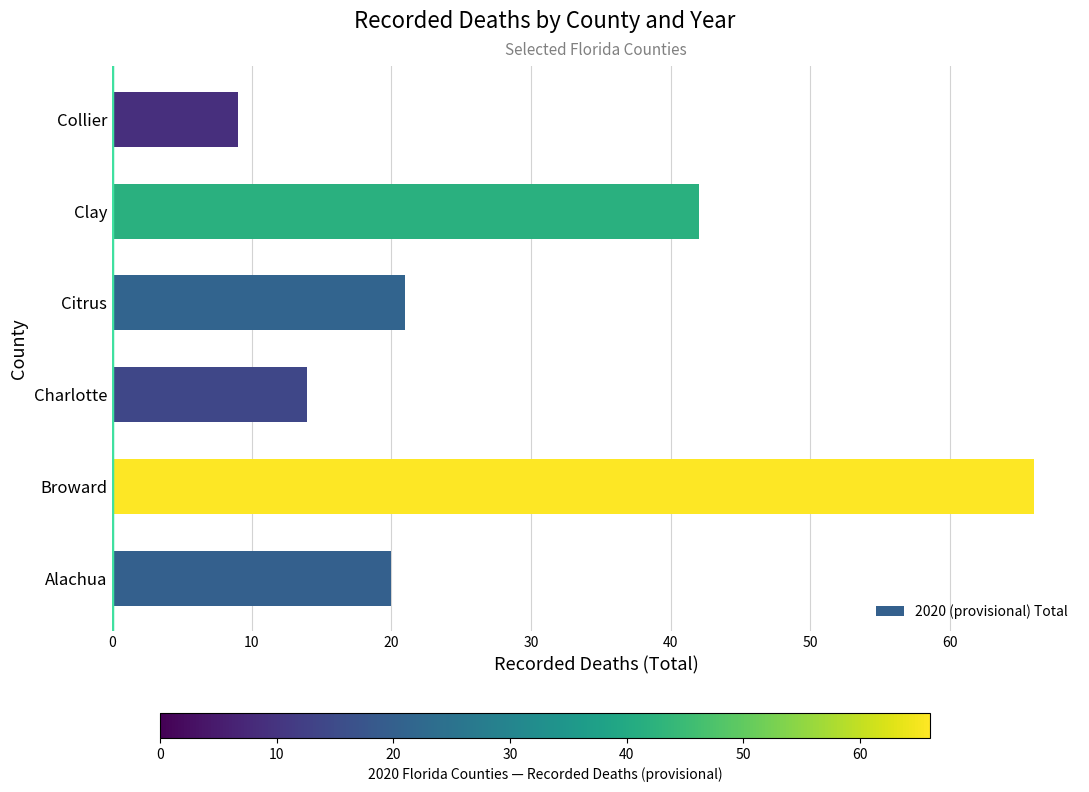

Reading top to bottom, extract all data points from this chart.

9	42	21	14	66	20